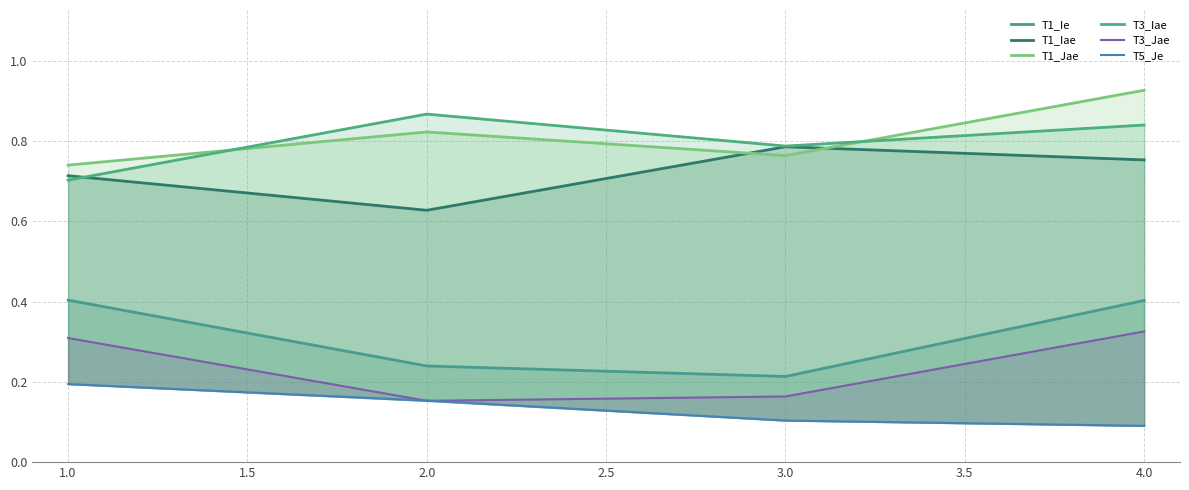

The T5_Je series shows 0.1 at 1.0. True or false?

False